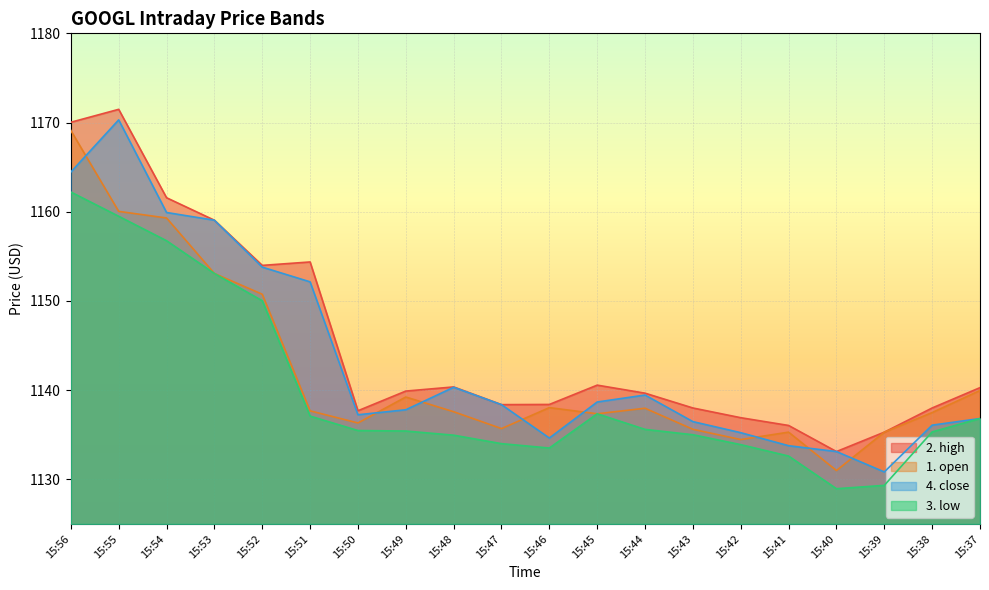

Between 15:53 and 15:50, which series saw the biggest shift?

4. close